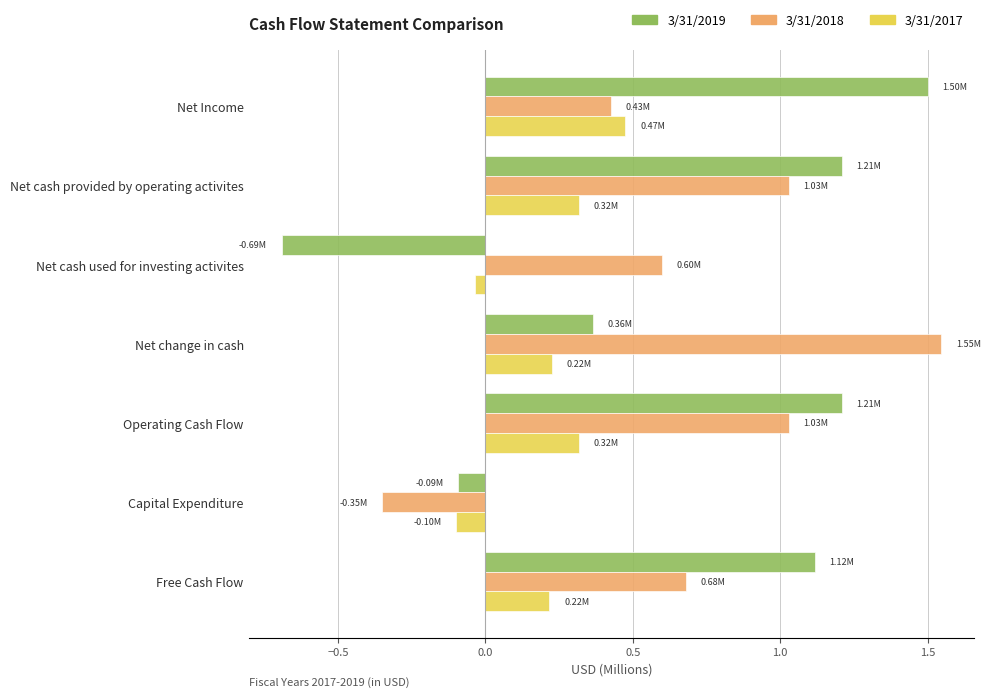

Between Net change in cash and Operating Cash Flow, which series saw the biggest shift?

3/31/2019